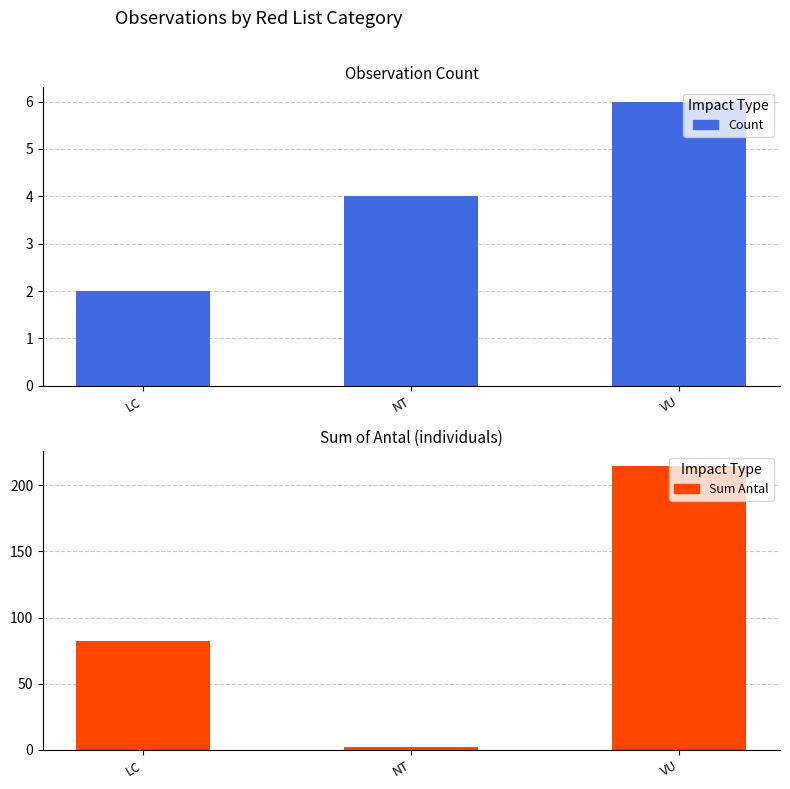

What are all the series names shown in the legend?

Count, Sum Antal